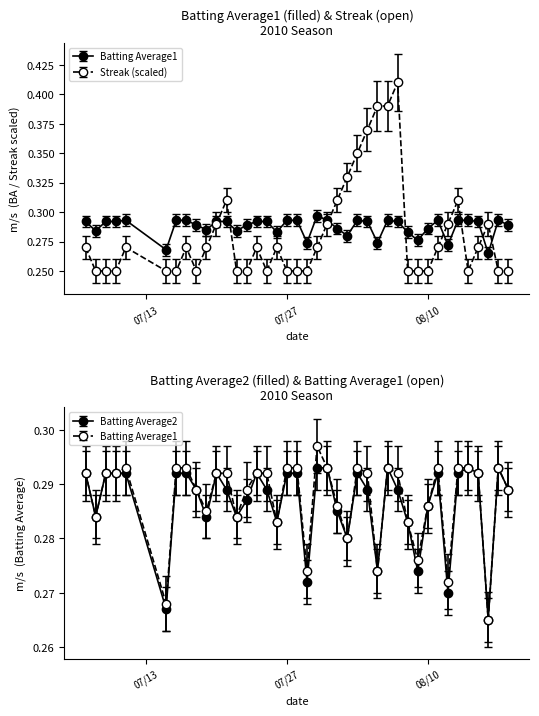

The value of Streak at 2010-07-25 is 0.1. True or false?

False